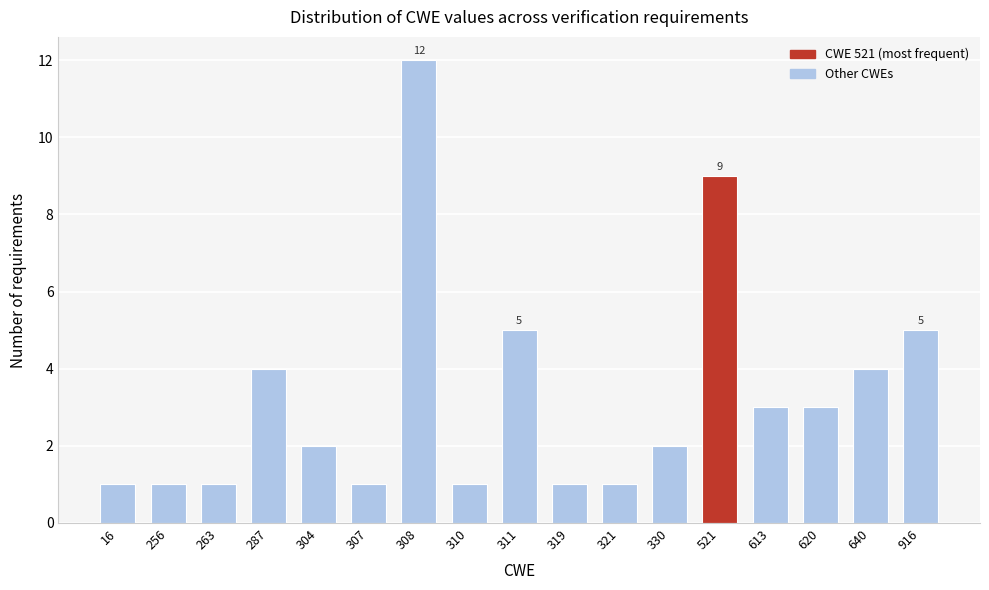

Reading left to right, what are all the values shown in this chart?

1	1	1	4	2	1	12	1	5	1	1	2	9	3	3	4	5